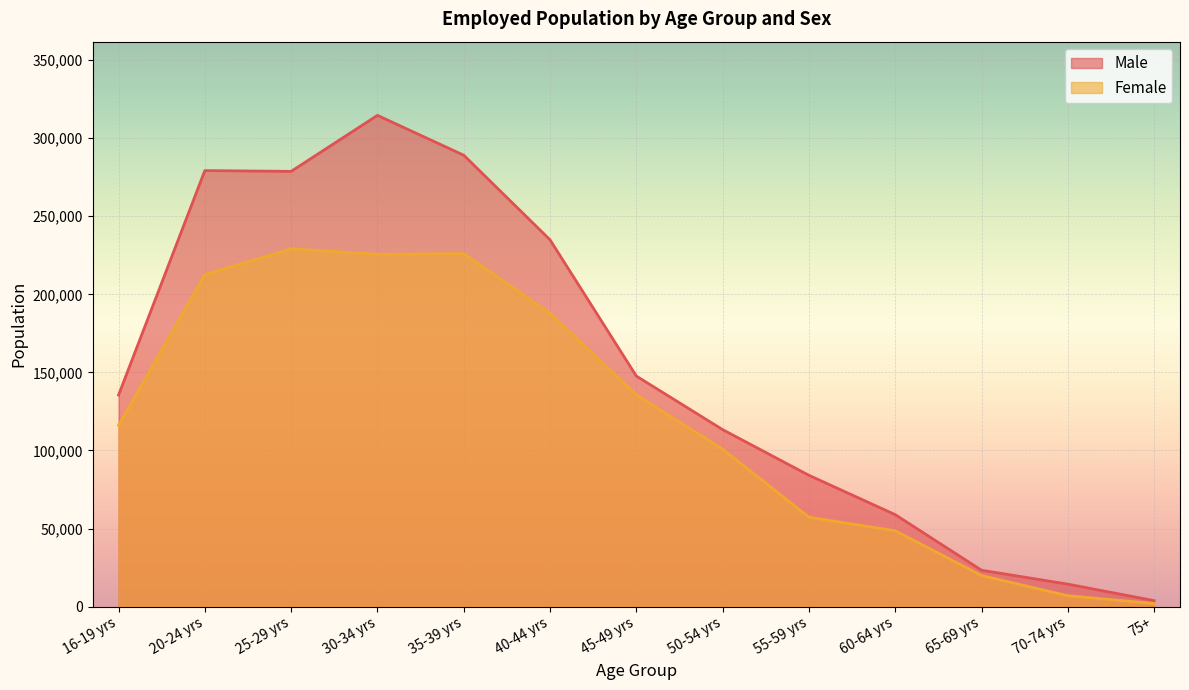

At which label does Female first exceed 116097?

20-24 yrs